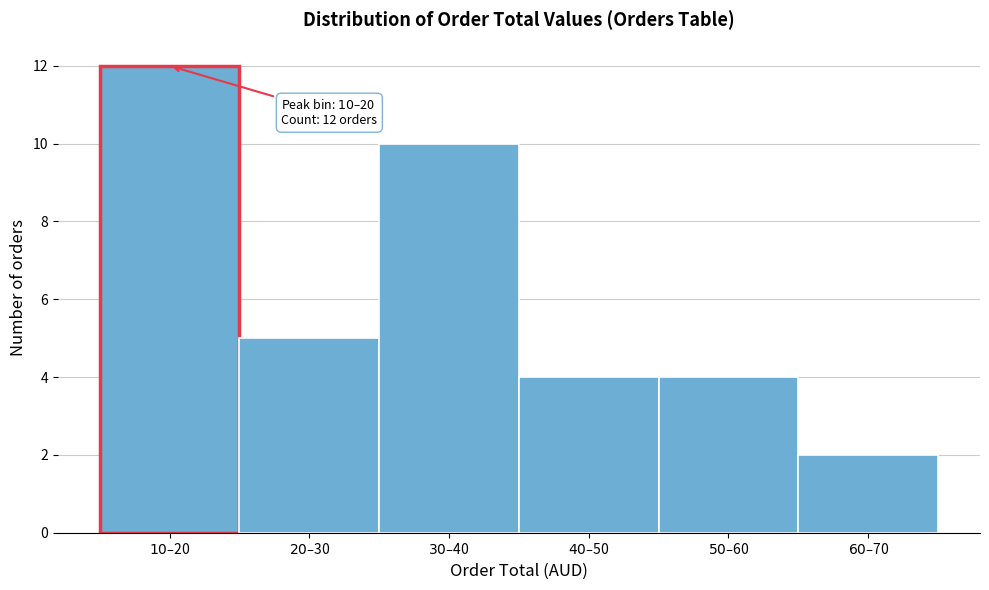

Reading left to right, transcribe all the data shown in this chart.

12	5	10	4	4	2